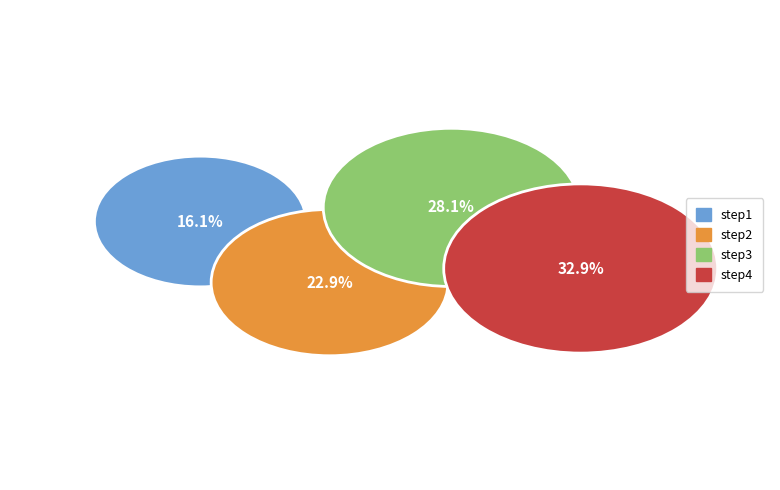

Do step4 and step2 together represent more than half of the pie?

Yes